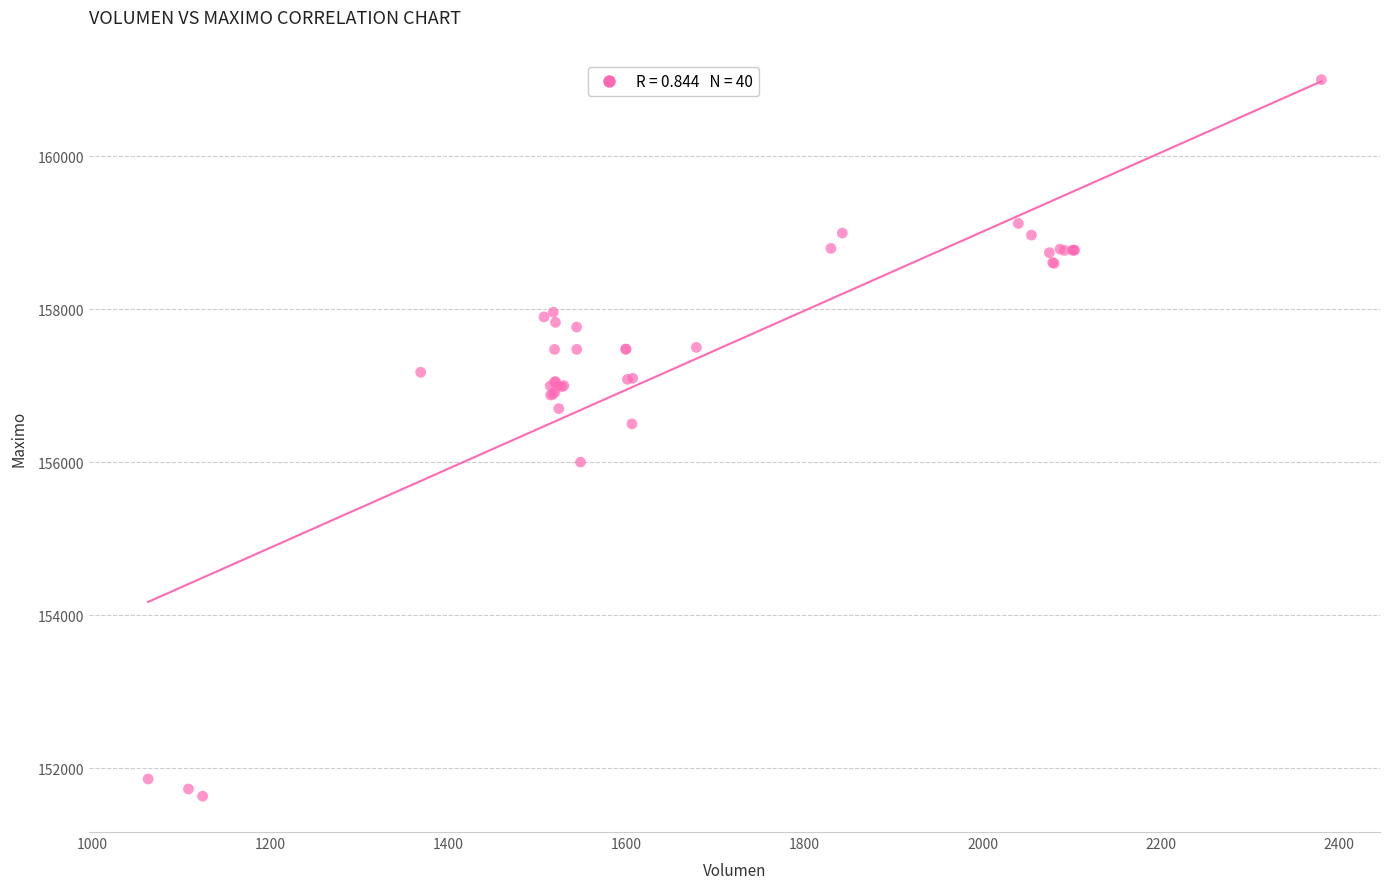

What Y value in the scatter plot is closest to 156316?

156500